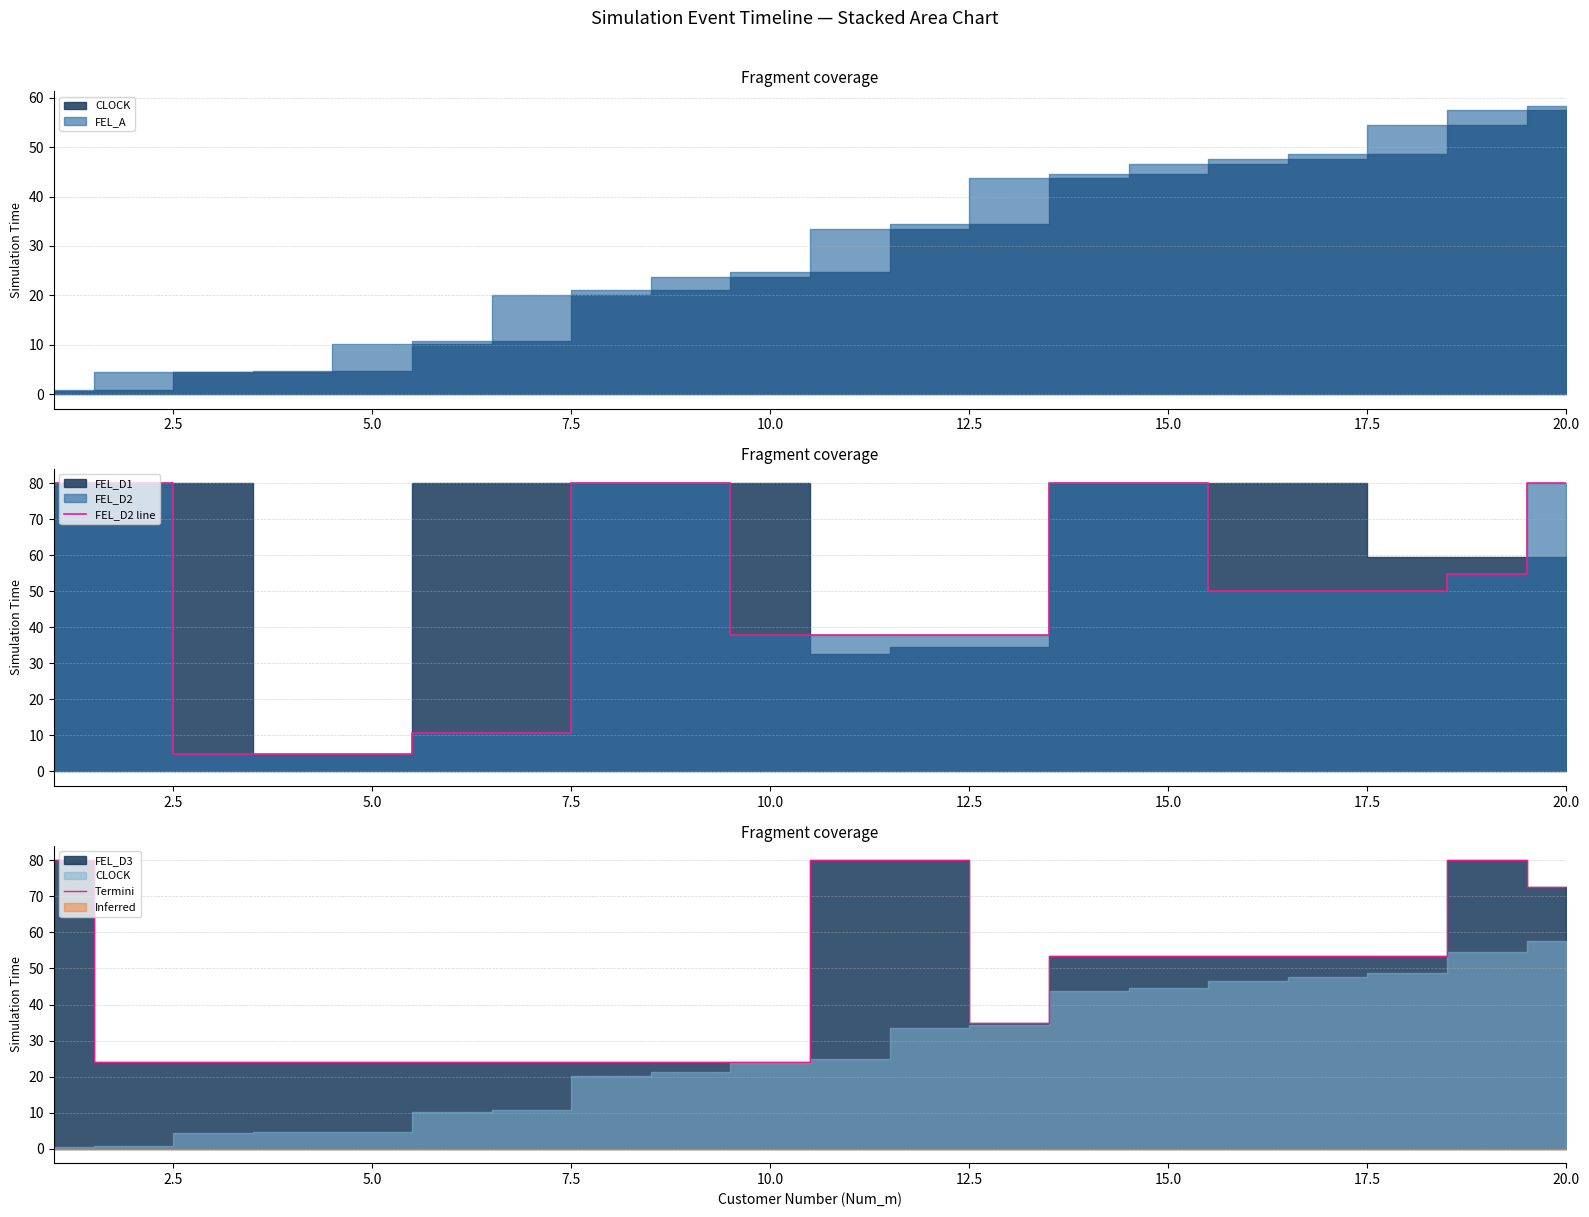

What is the minimum value for FEL_D2 line?

4.8